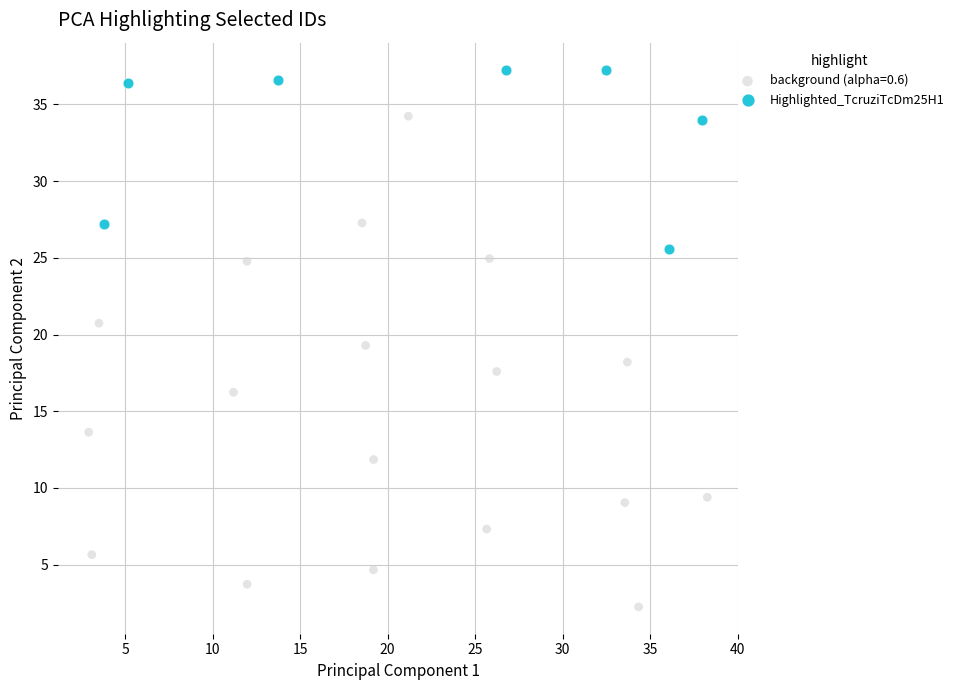

Which series has the widest spread of Y values?

background (alpha=0.6)